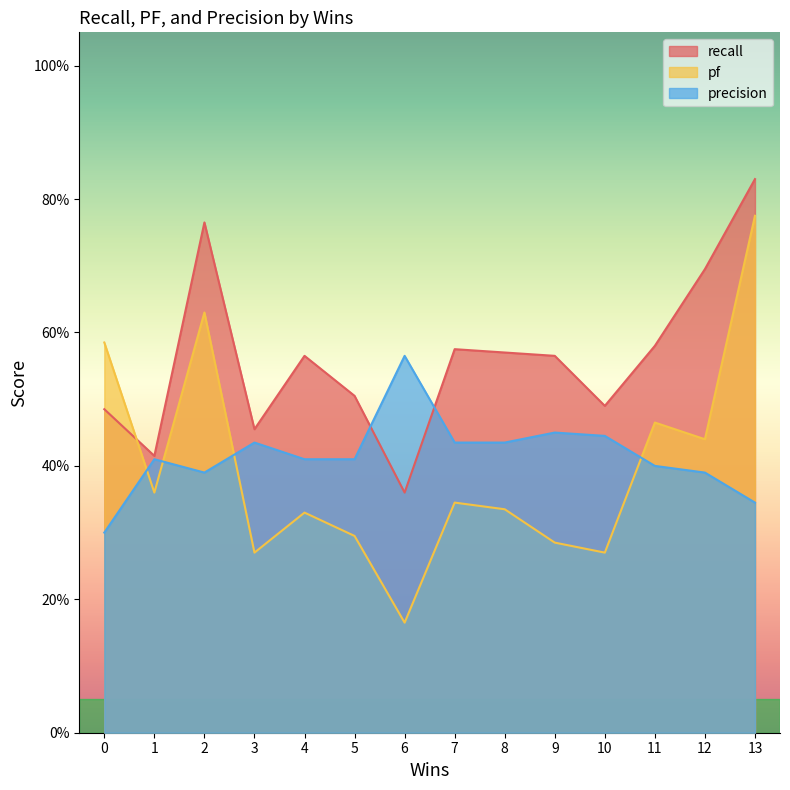

Which series has the largest range (max minus min)?

pf